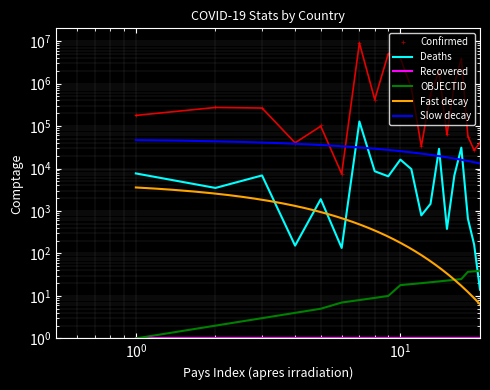

Which series has the largest range (max minus min)?

Confirmed